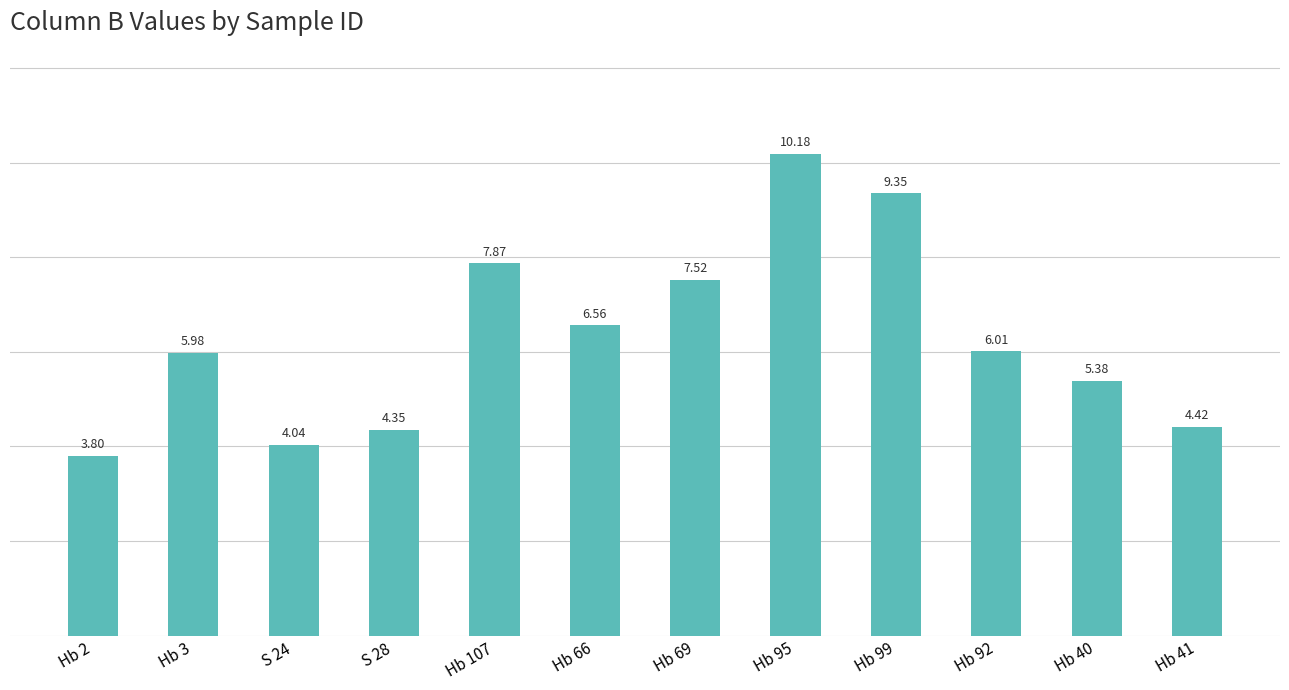

What is the smallest value displayed?

3.8